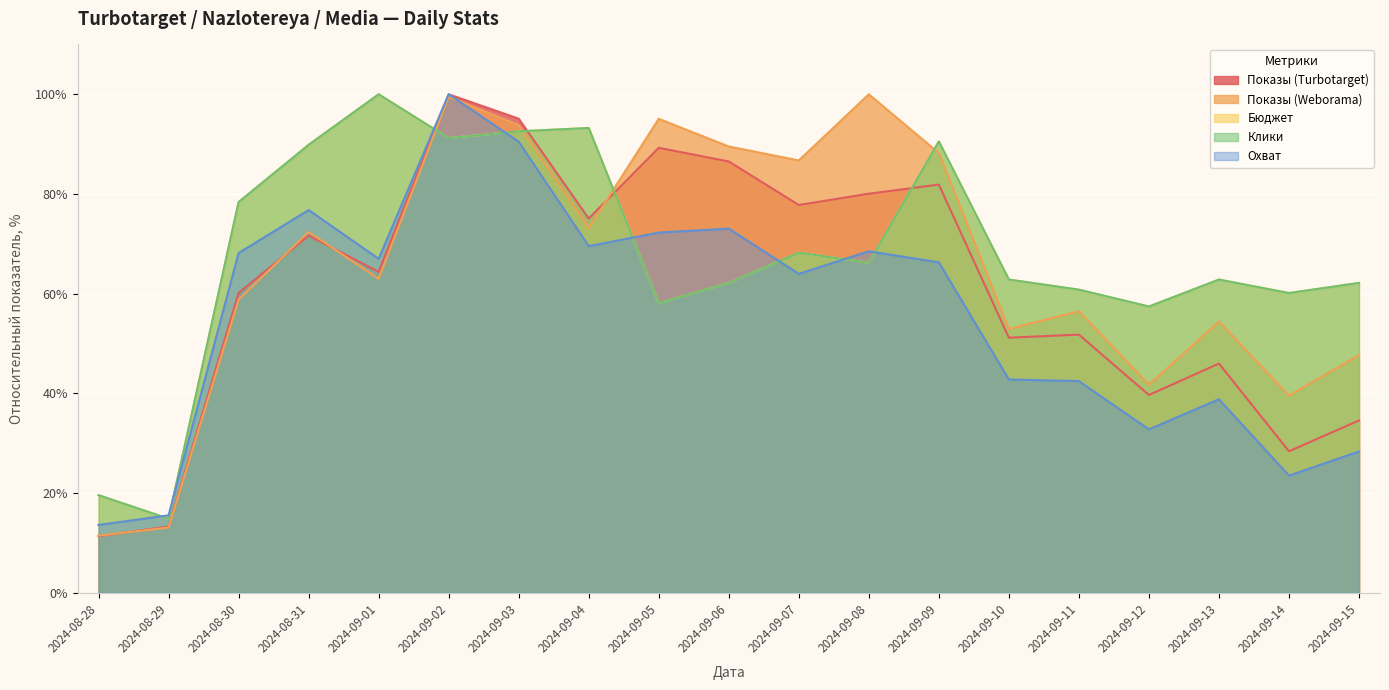

Which series has the largest range (max minus min)?

Показы (Turbotarget)